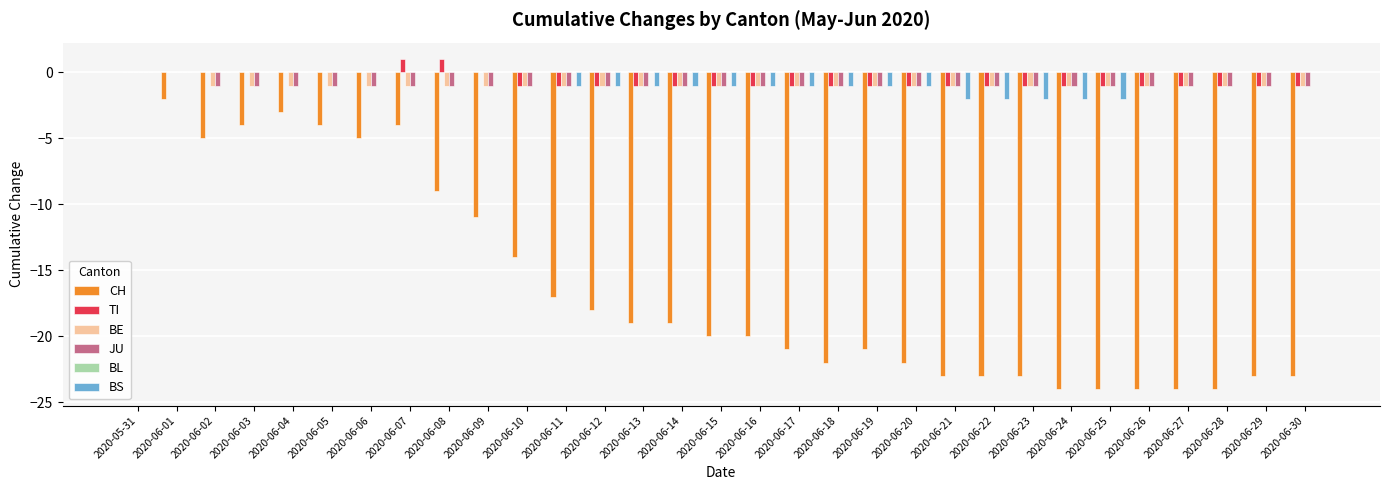

True or false: BS has a value of -2 at 2020-06-18.

False